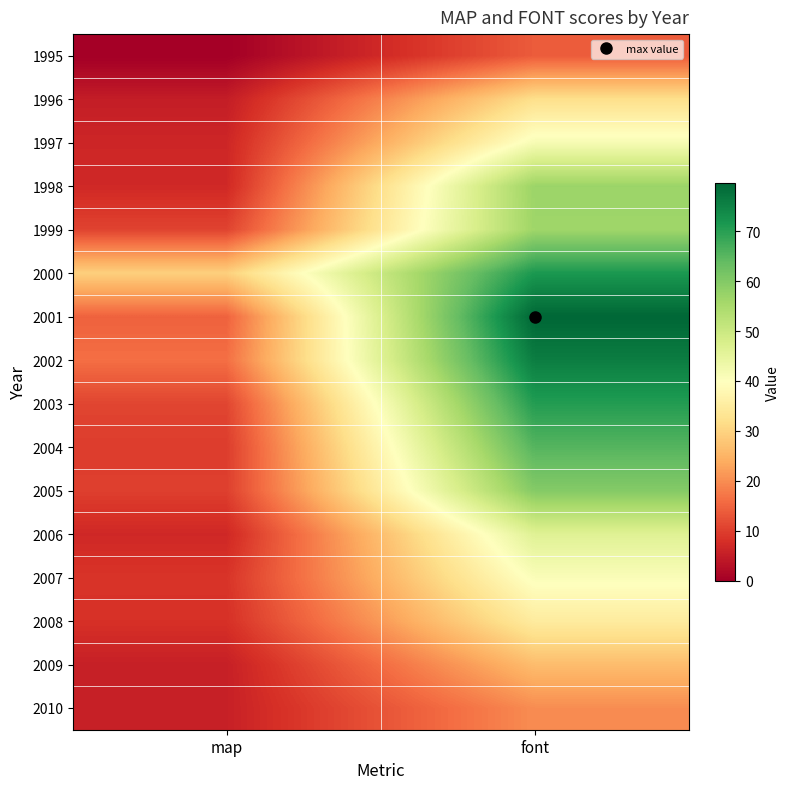

Which label corresponds to the largest value in the chart?

font